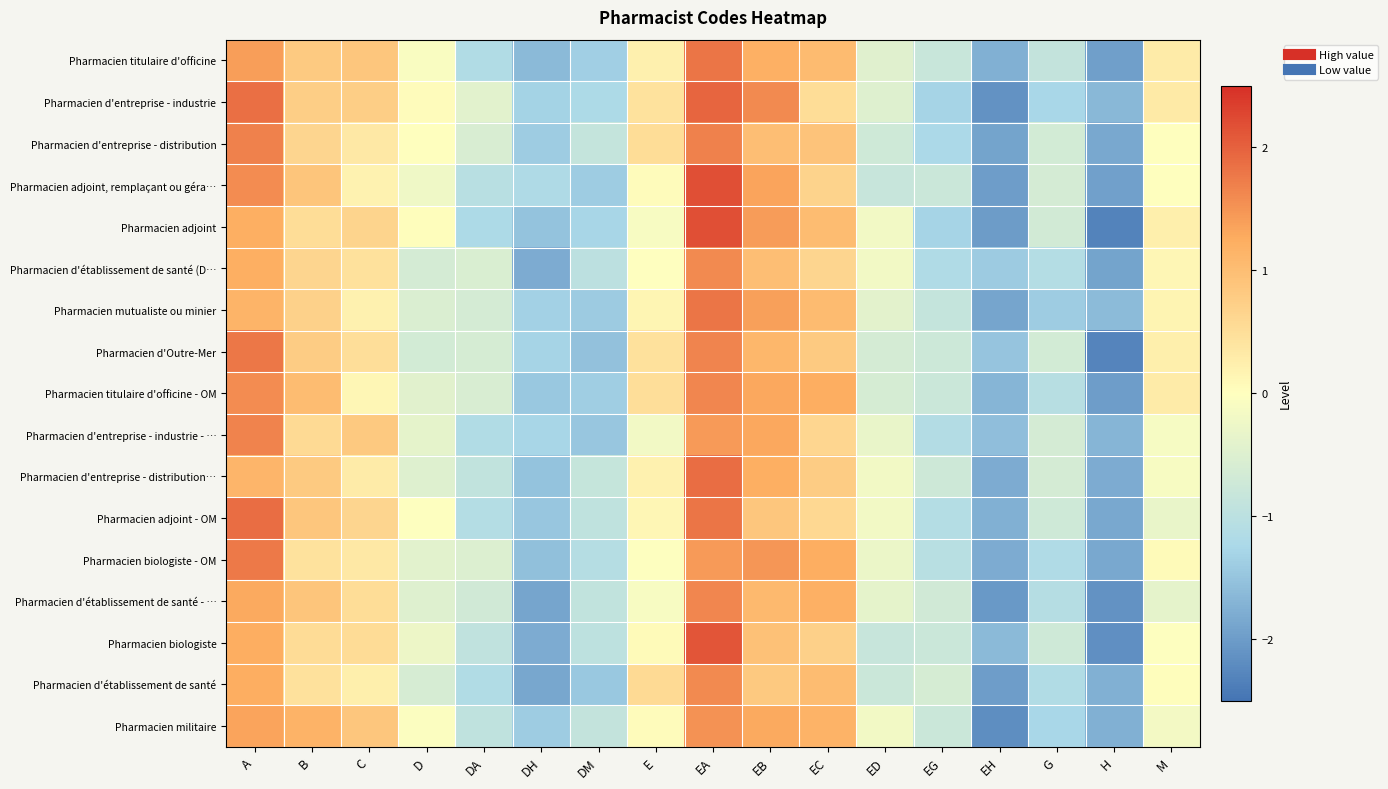

Rank the series by their maximum value, from lowest to highest.

Pharmacien militaire, Pharmacien d'établissement de santé, Pharmacien d'établissement de santé (D…, Pharmacien d'établissement de santé - …, Pharmacien titulaire d'officine - OM, Pharmacien d'entreprise - industrie - …, Pharmacien d'entreprise - distribution, Pharmacien biologiste - OM, Pharmacien d'Outre-Mer, Pharmacien mutualiste ou minier, Pharmacien titulaire d'officine, Pharmacien adjoint - OM, Pharmacien d'entreprise - distribution…, Pharmacien d'entreprise - industrie, Pharmacien biologiste, Pharmacien adjoint, Pharmacien adjoint, remplaçant ou géra…